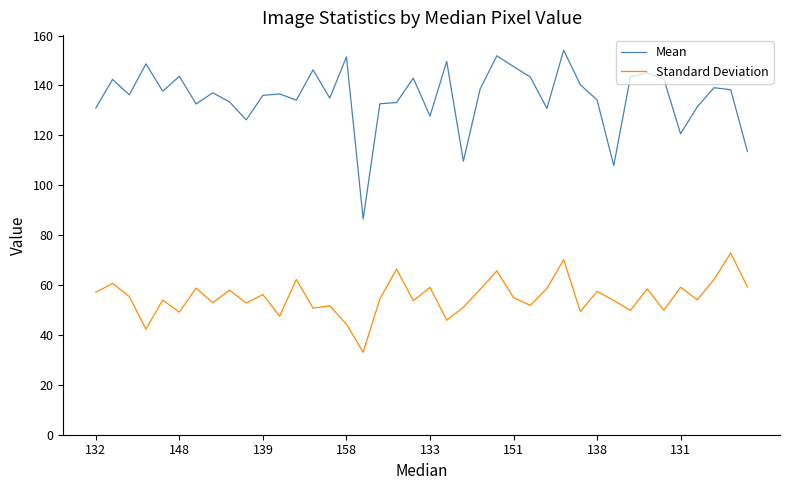

What is the smallest value displayed?

33.0